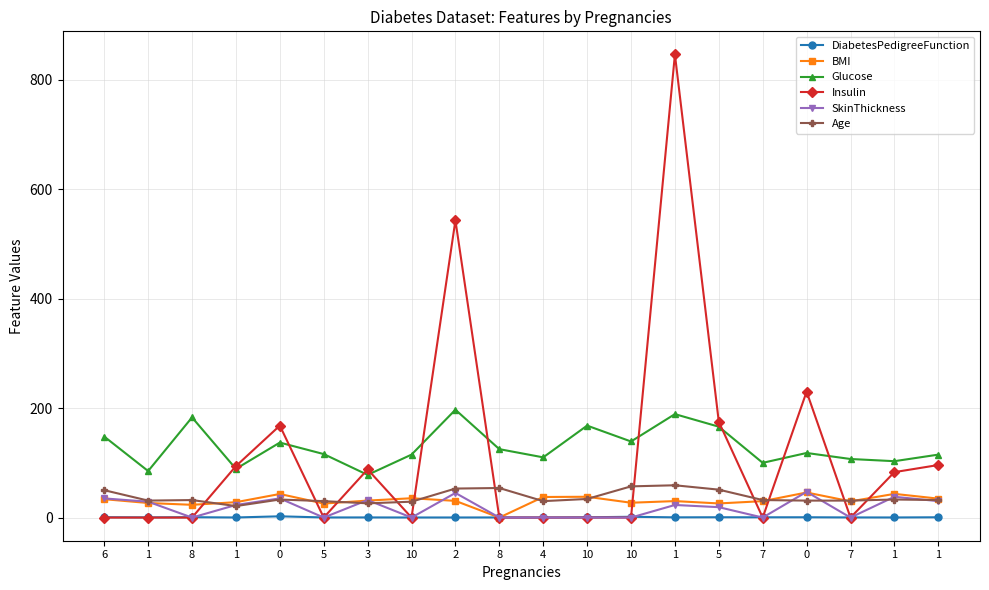

True or false: Age has a value of 19.0 at 8.

False